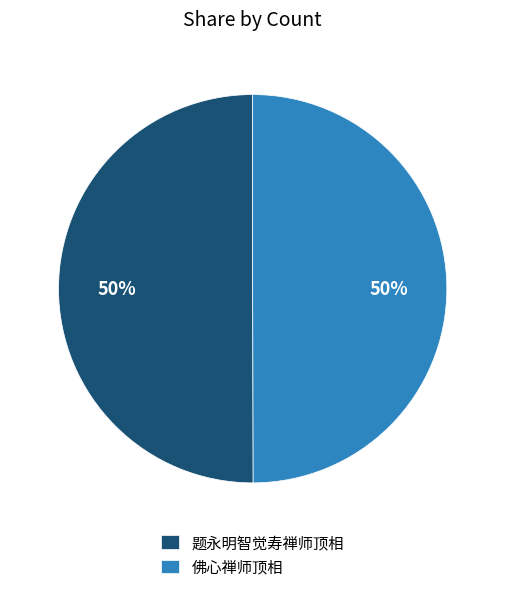

Is it true that 题永明智觉寿禅师顶相 is 65% of the pie?

False